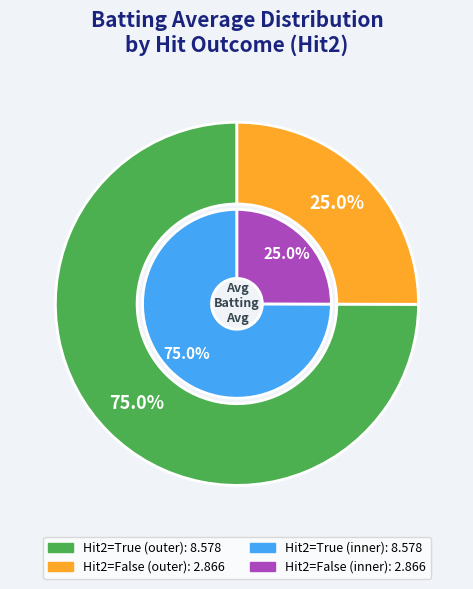

Between True and False, which is larger?

False